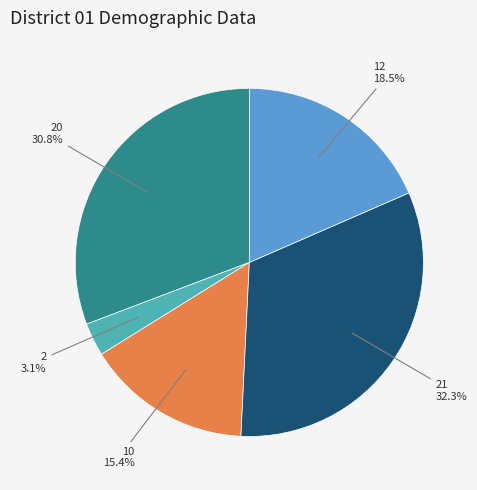

How many slices are in this pie chart?

5